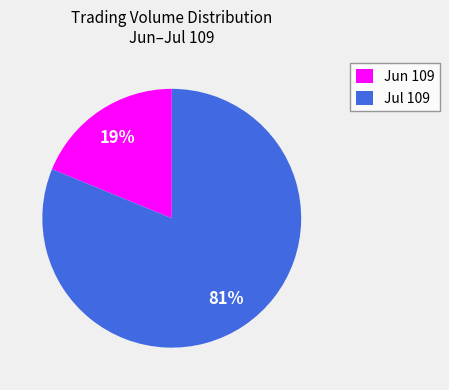

How many segments does this pie chart have?

2